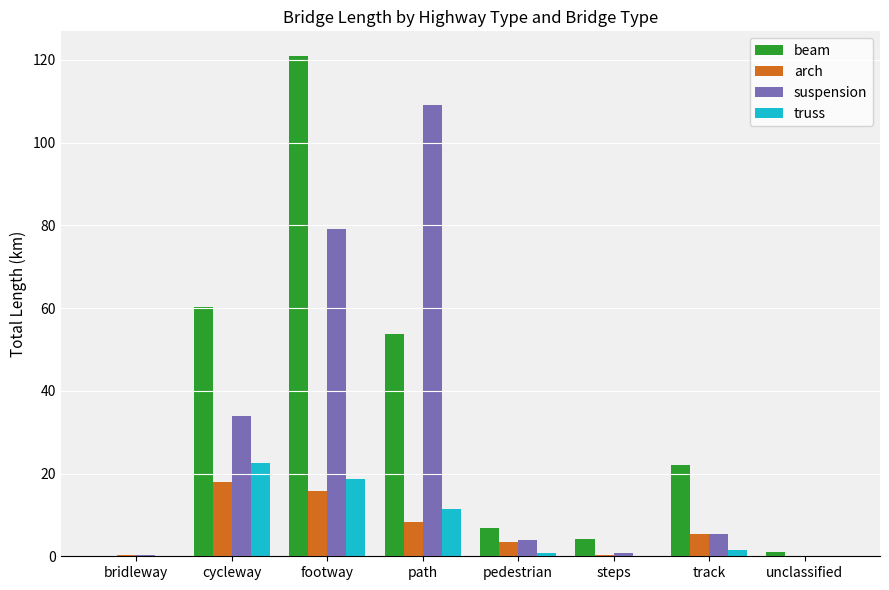

What is the approximate value of beam at pedestrian?

6.8